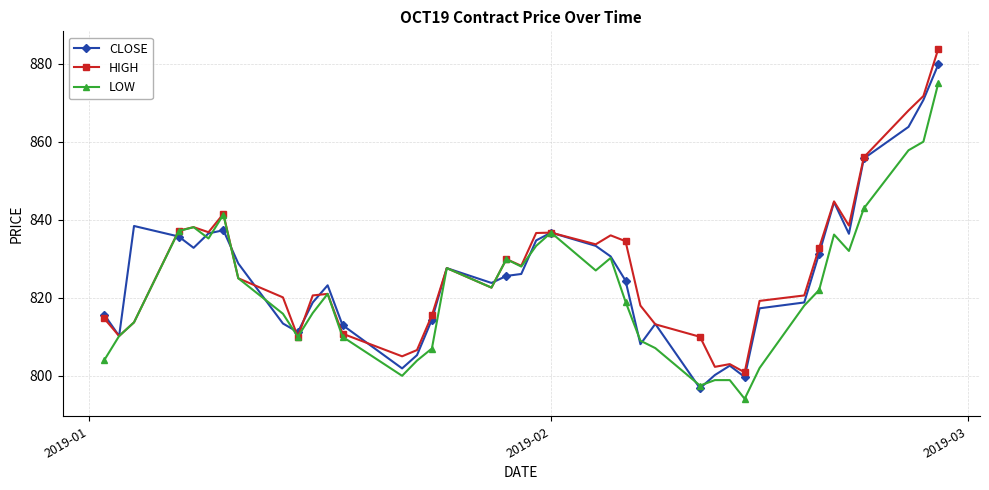

After their last crossing, which series has the higher values: HIGH or CLOSE?

HIGH